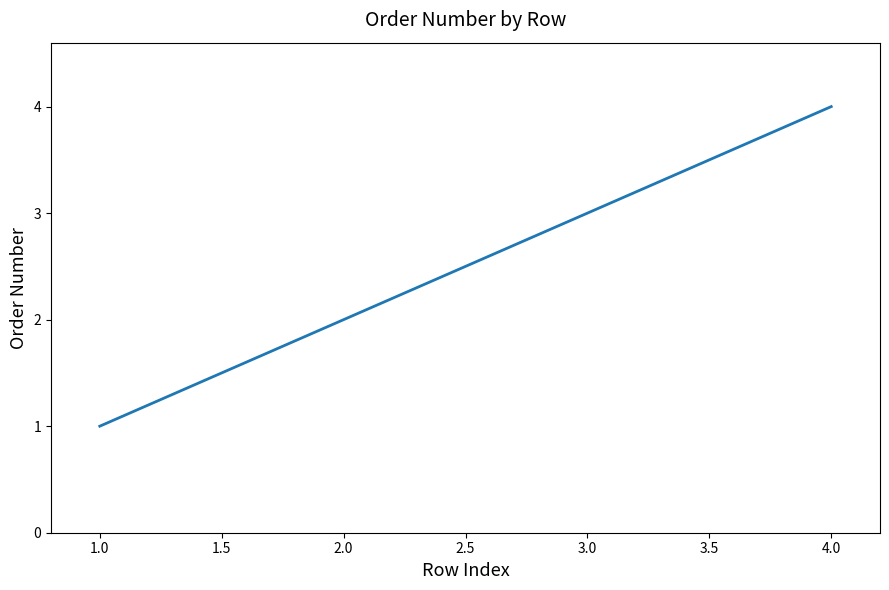

What is the smallest value displayed?

1